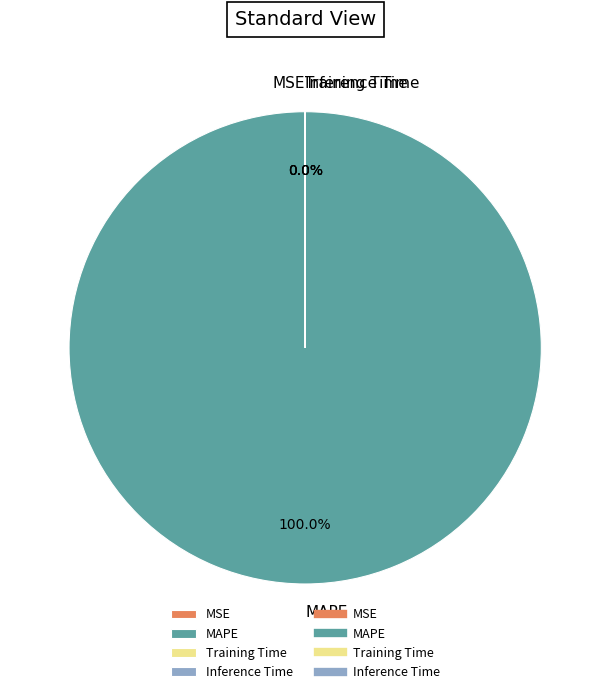

Is there a majority slice in this chart?

Yes